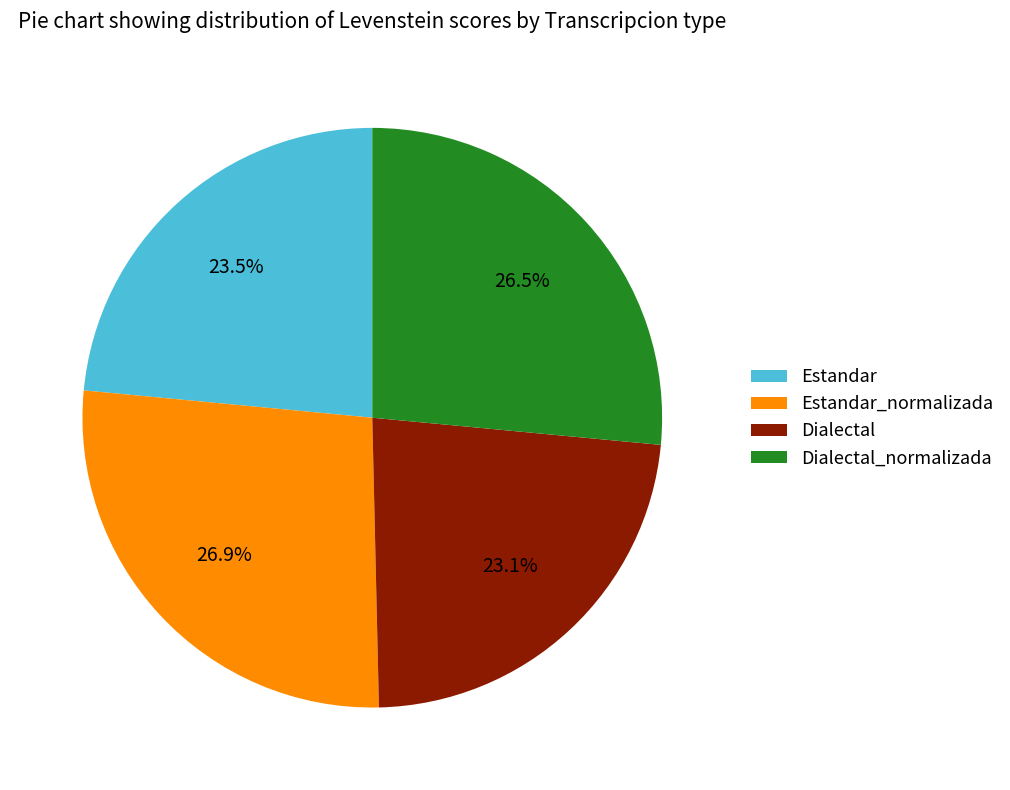

To the nearest percent, what is the average slice percentage?

25%